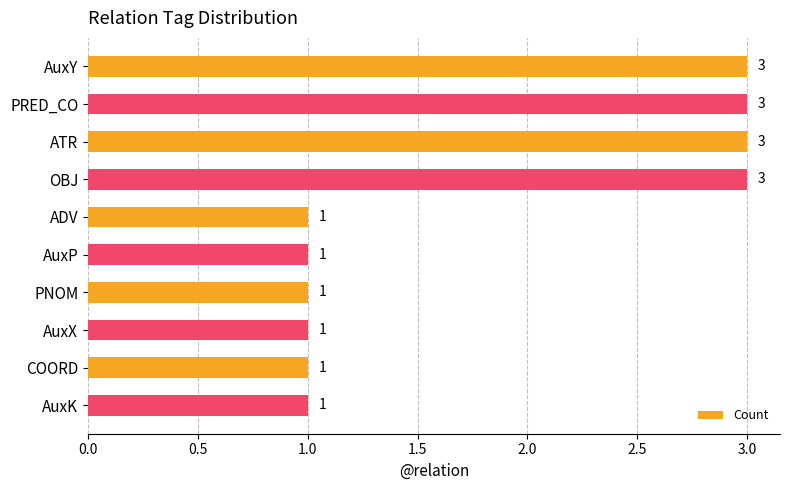

What is the minimum value shown in the chart?

1